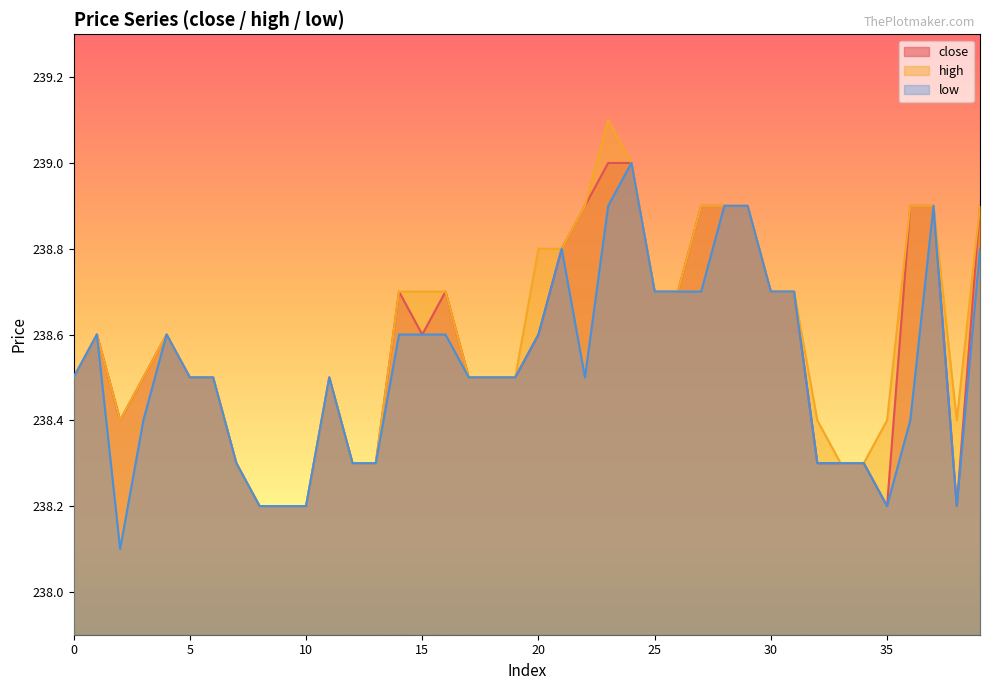

At which category is the sum across all series the highest?

23